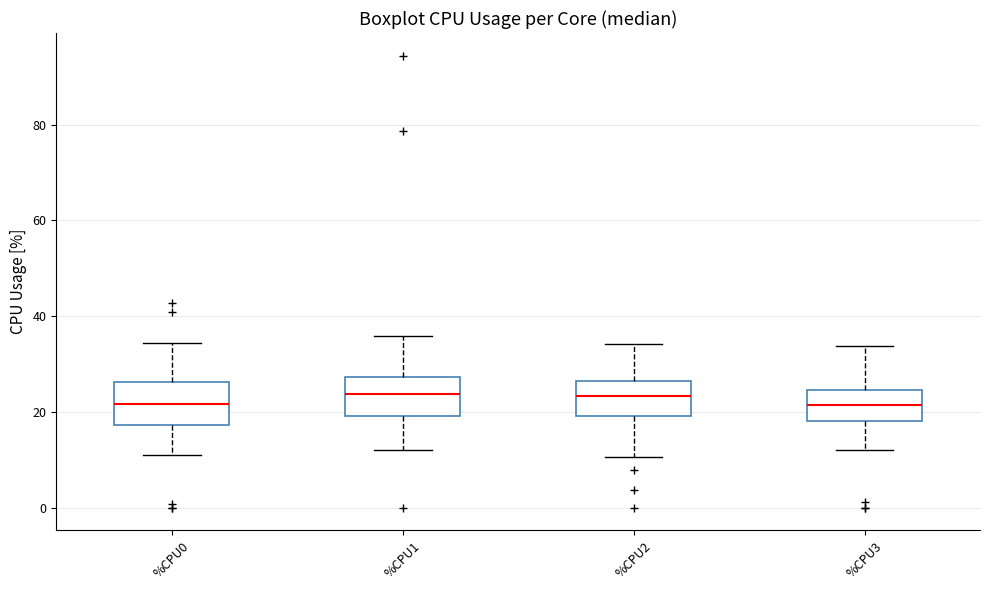

Reading left to right, transcribe this box plot: for each box, give where its median line is, the range the box spans, and where its two whiskers end, as read against the y-axis. The values are not printed on the chart, so give them approximately, as read against the axis.

%CPU0: median 22, box 18 to 26, whiskers 12 to 34
%CPU1: median 24, box 20 to 28, whiskers 12 to 36
%CPU2: median 24, box 20 to 26, whiskers 10 to 34
%CPU3: median 22, box 18 to 24, whiskers 12 to 34